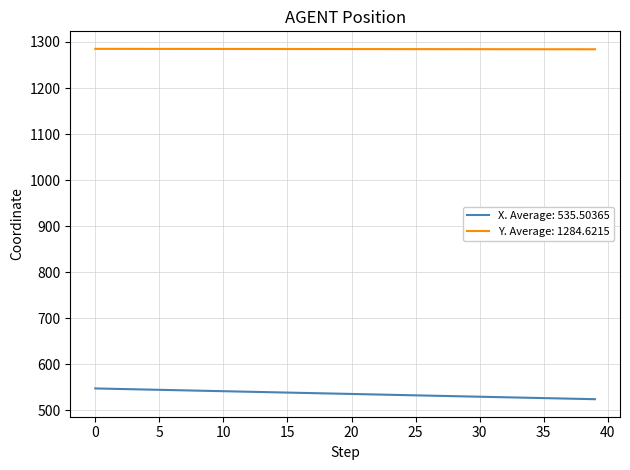

True or false: Y. Average: 1284.6215 and X. Average: 535.50365 intersect in this chart.

False